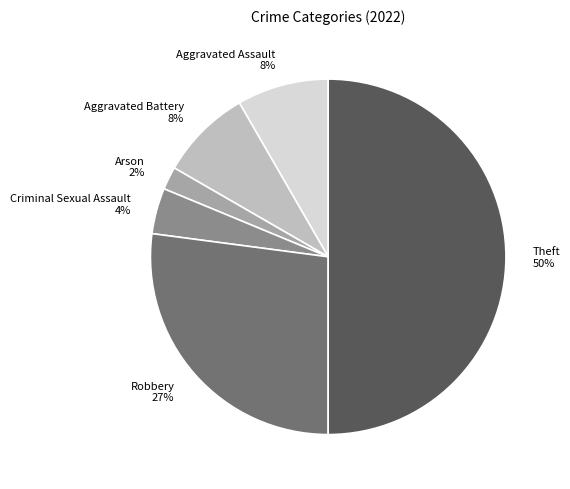

Is the sum of Aggravated Assault and Criminal Sexual Assault greater than half?

No